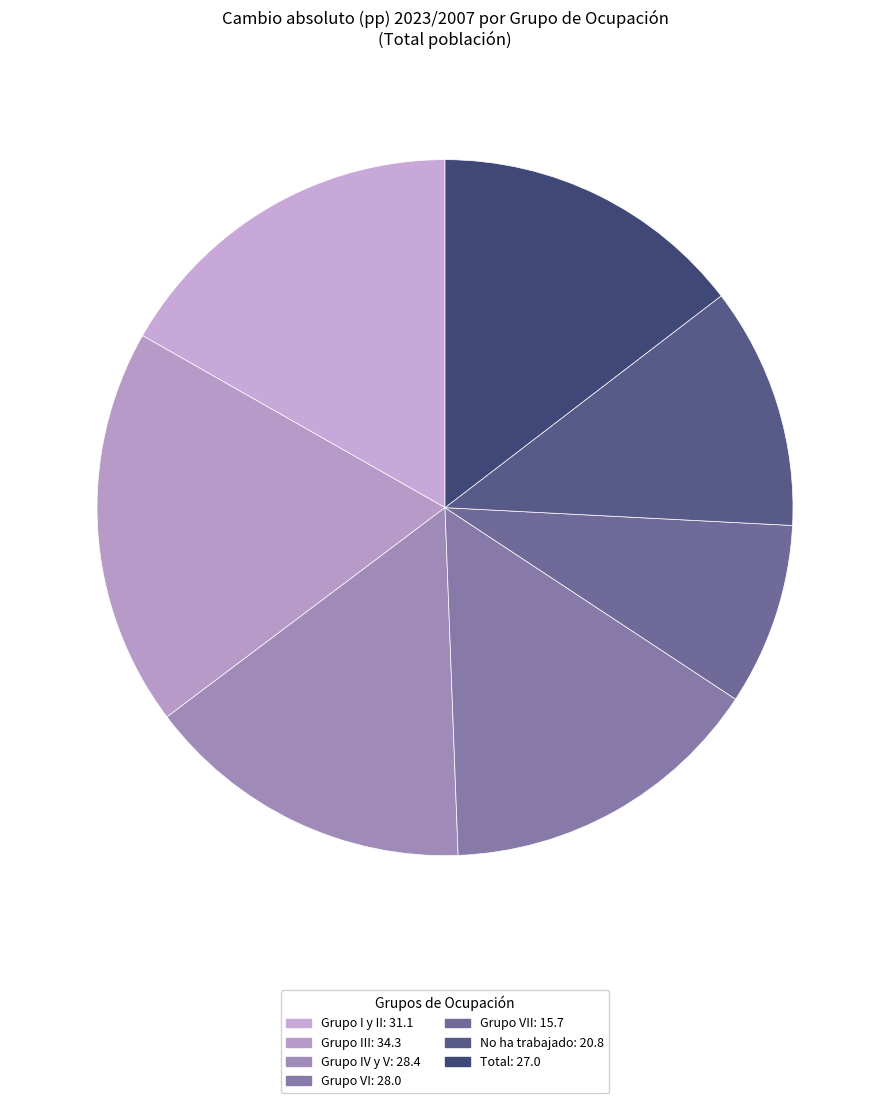

What is the largest slice in the pie chart?

Grupo III: 34.3